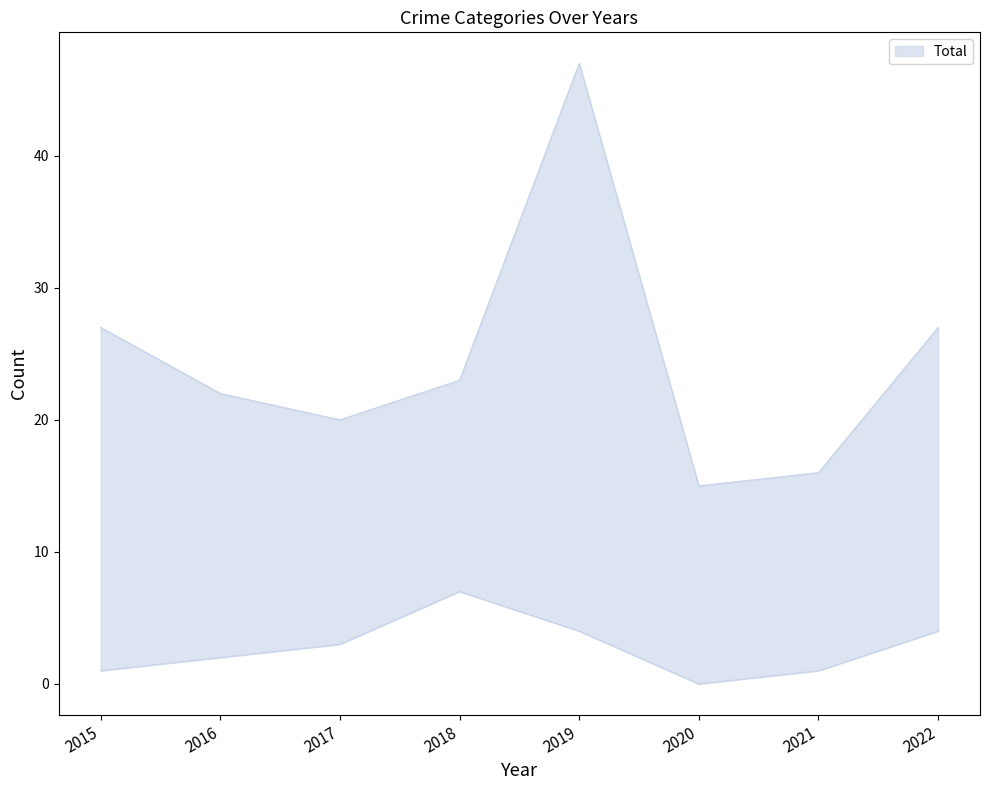

The Aggravated Battery series shows 2 at 2017. True or false?

False